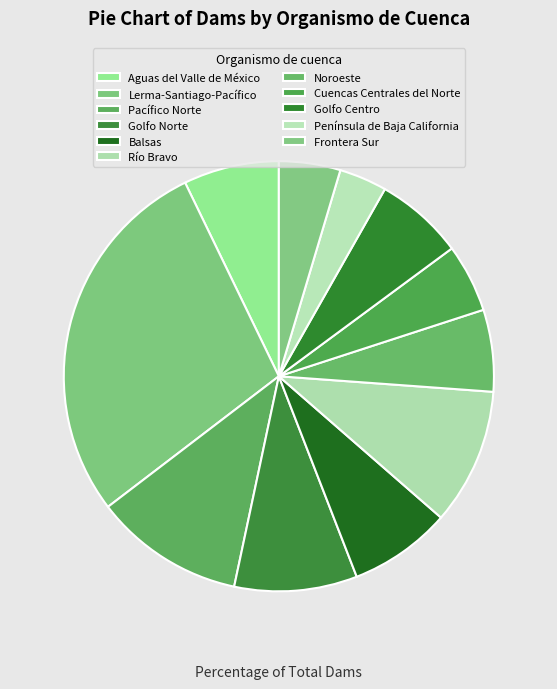

How many segments does this pie chart have?

11